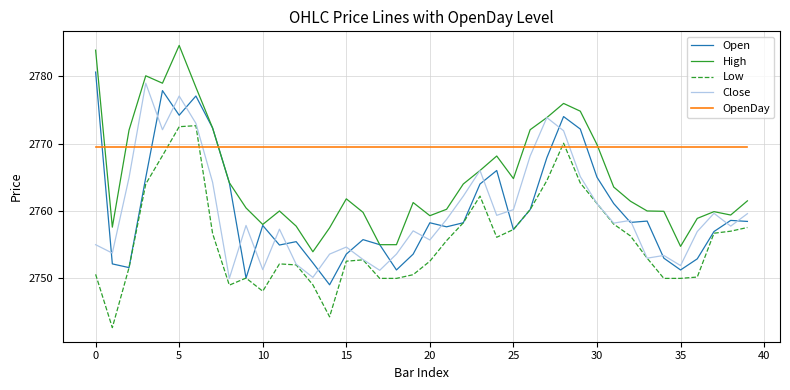

How many times do OpenDay and Open cross each other?

5